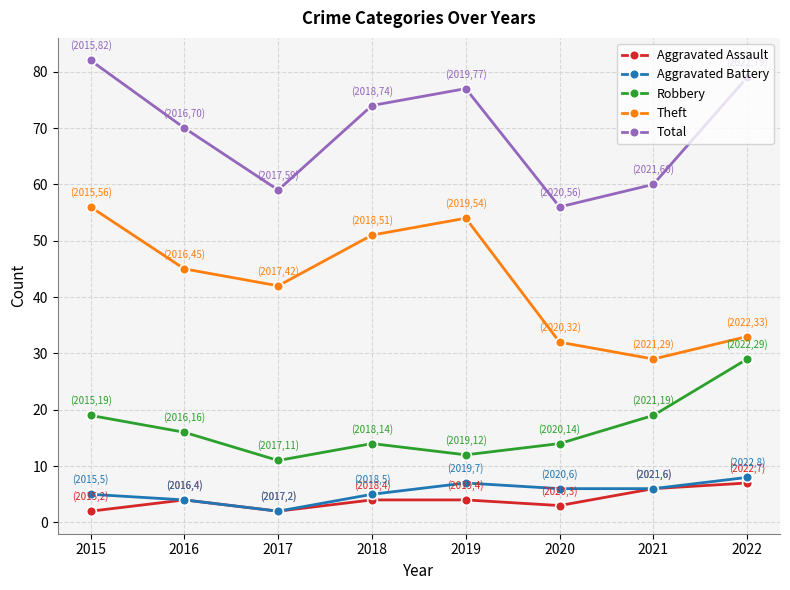

Rank the series at 2015 from lowest to highest value.

Aggravated Assault, Aggravated Battery, Robbery, Theft, Total